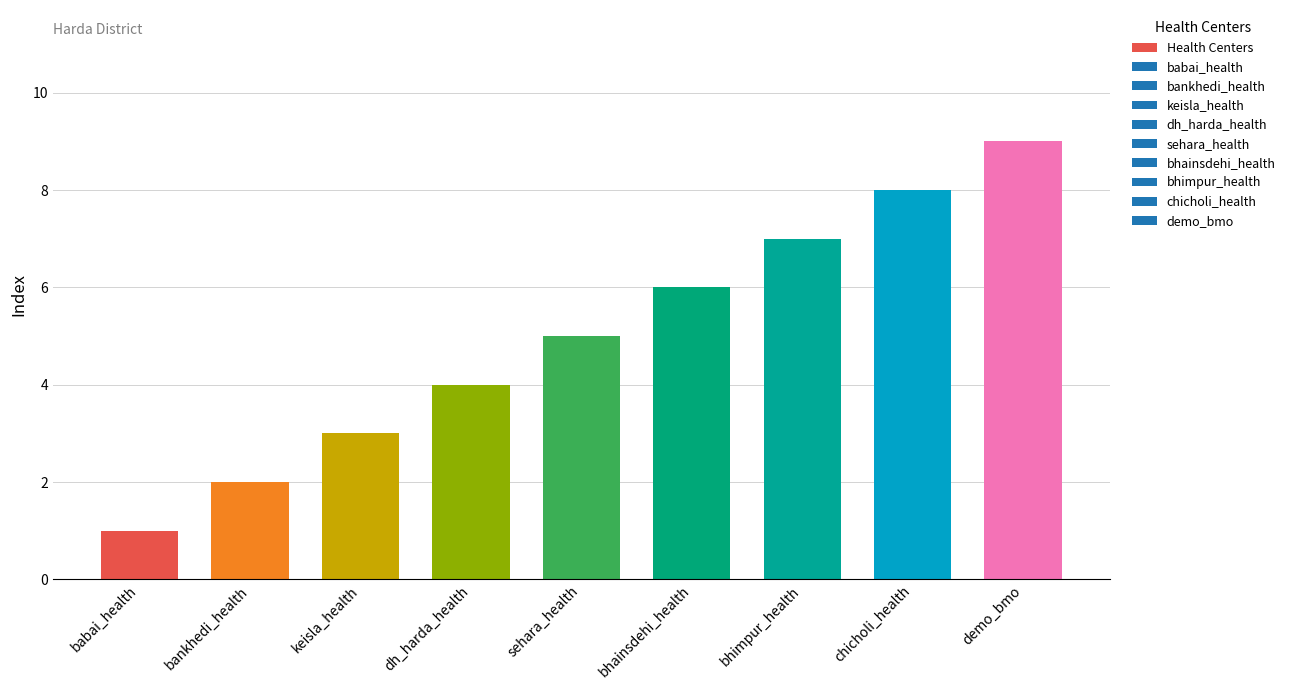

Which has a higher value, demo_bmo or dh_harda_health?

demo_bmo